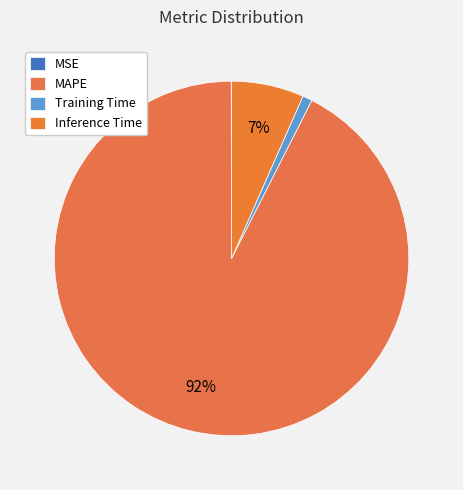

To the nearest percent, what percentage of the pie is Inference Time?

7%